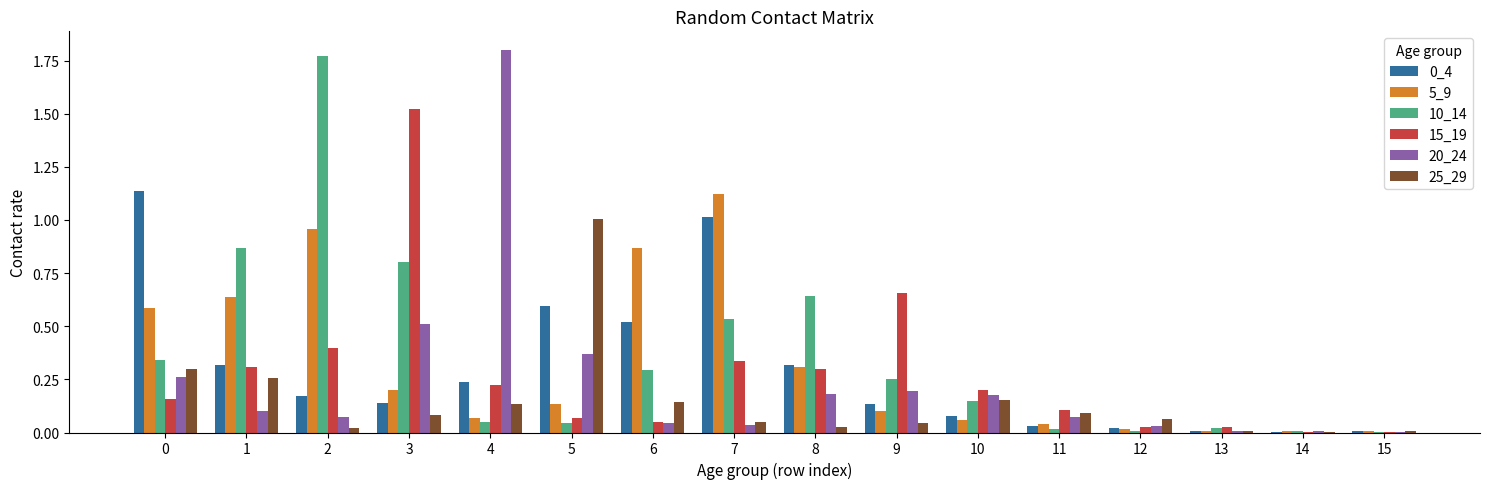

Which series has the largest total across all categories?

10_14